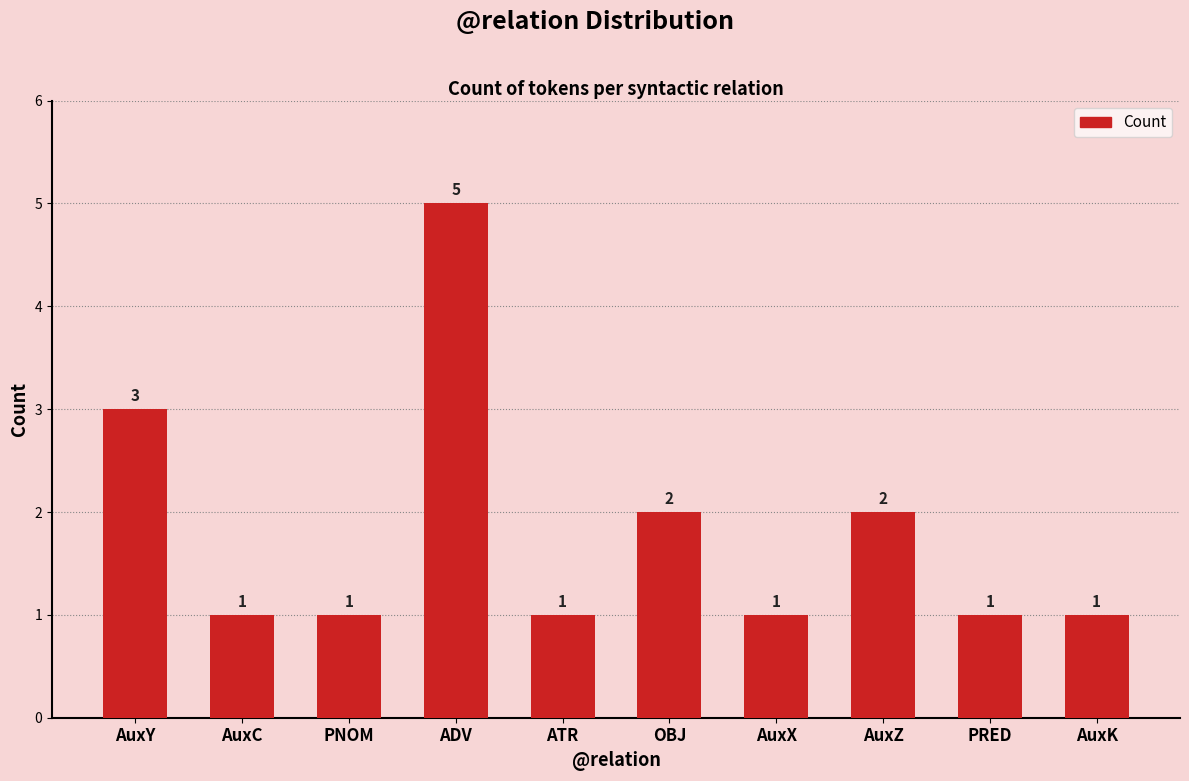

Approximately how many times larger is the value at ATR compared to AuxK?

1.0